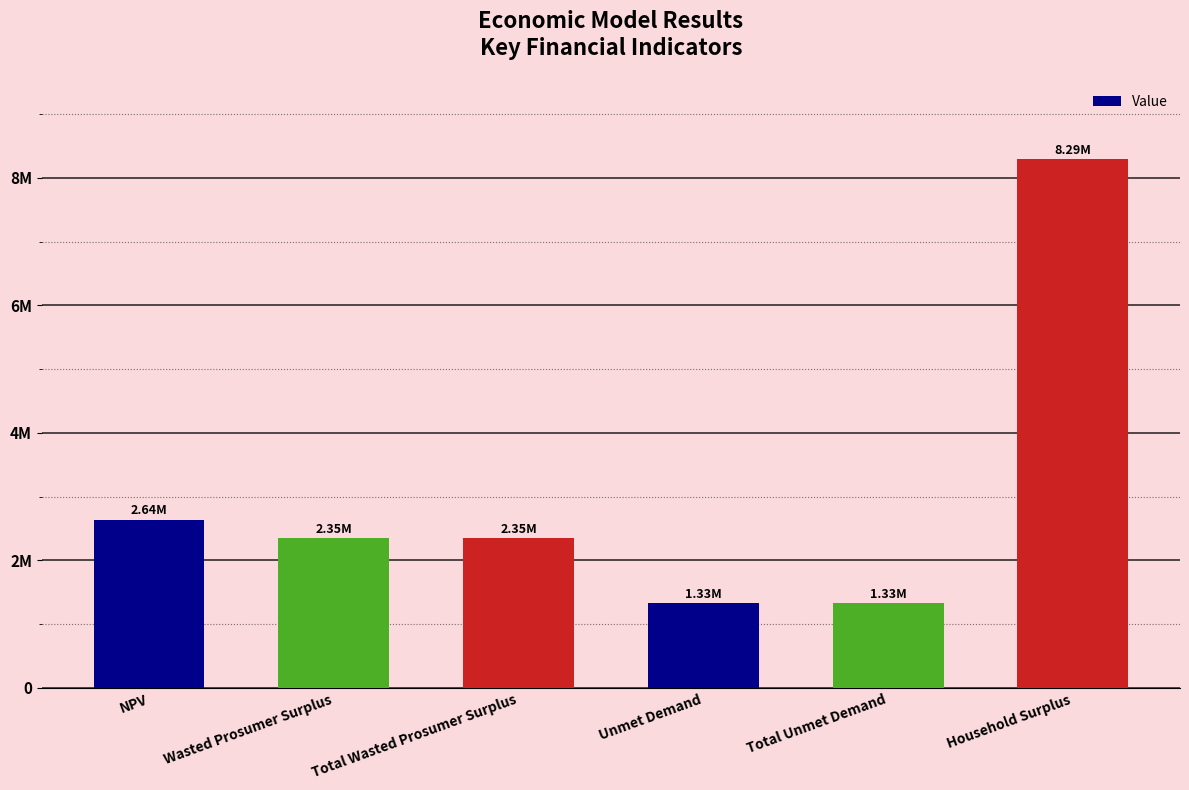

What is the minimum value shown in the chart?

1328953.6